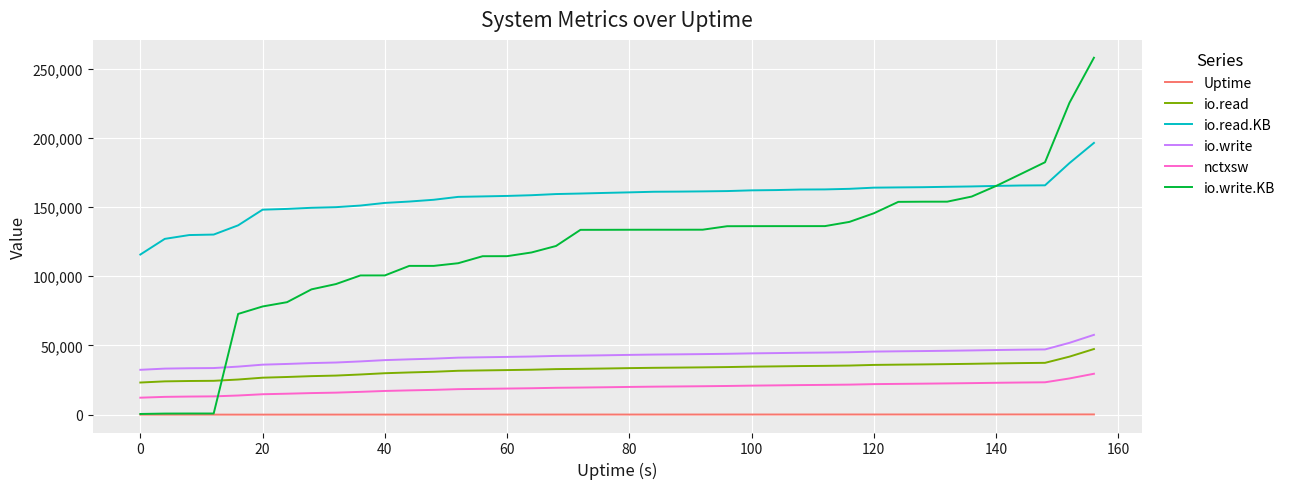

Which series has the largest total across all categories?

io.read.KB